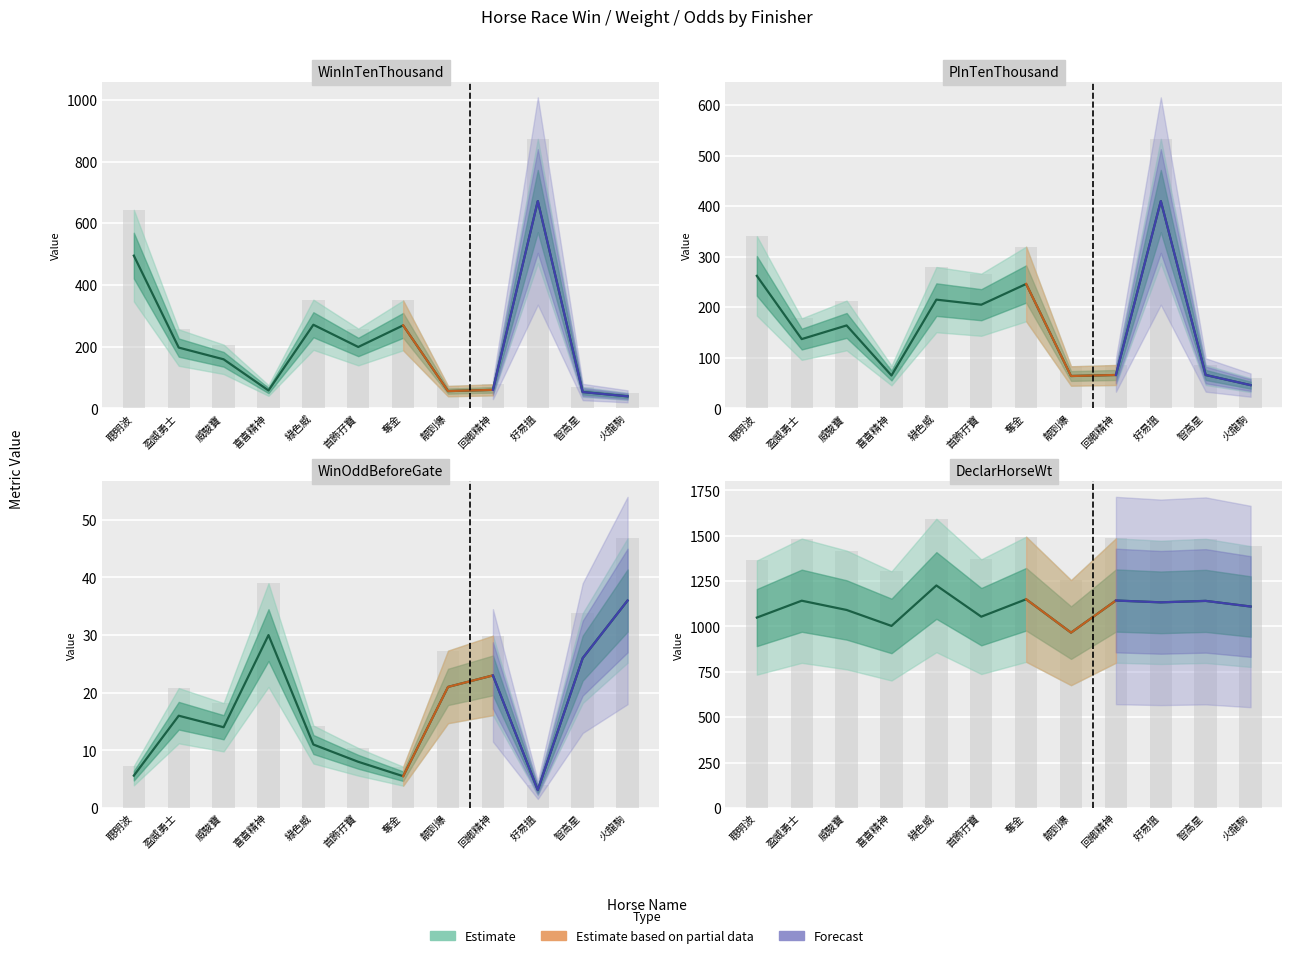

Which has a higher value, 好易搵 or 回鄉精神?

好易搵